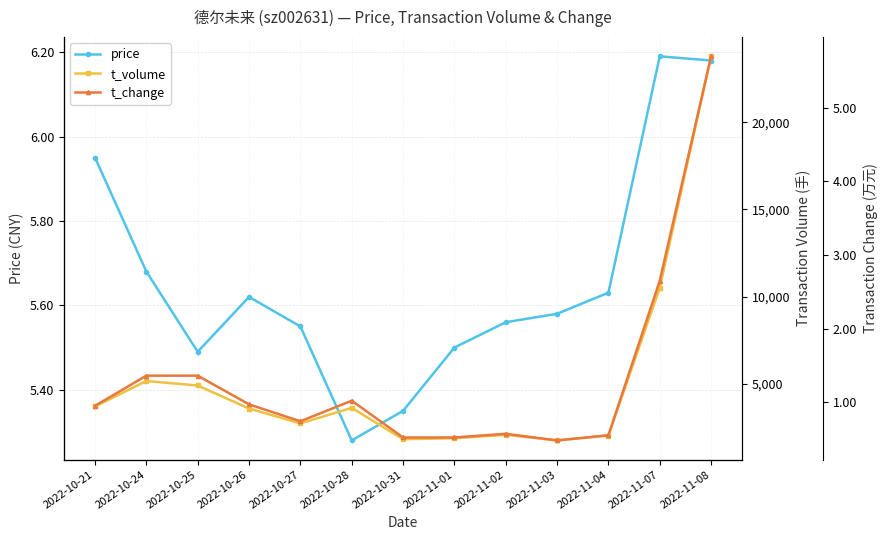

What is the label of the 9th point from the left?

2022-11-02